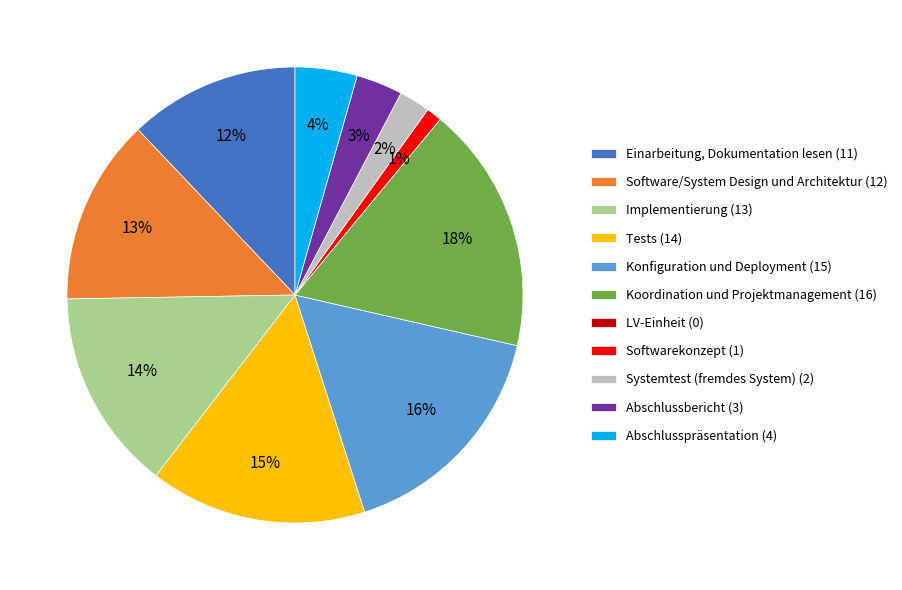

Do Software/System Design und Architektur (12) and Abschlussbericht (3) together represent more than half of the pie?

No